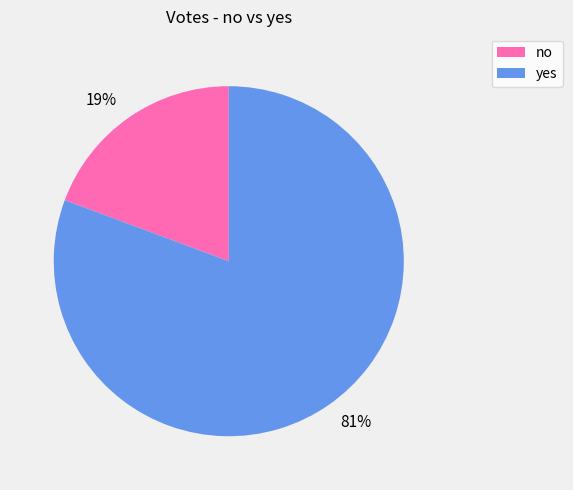

To the nearest percent, what is the average slice percentage?

50%